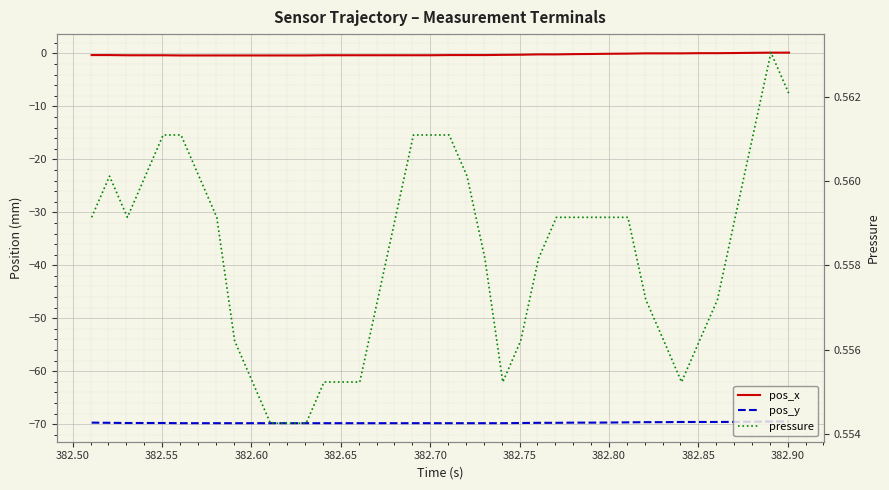

Count the number of data series in this chart.

3